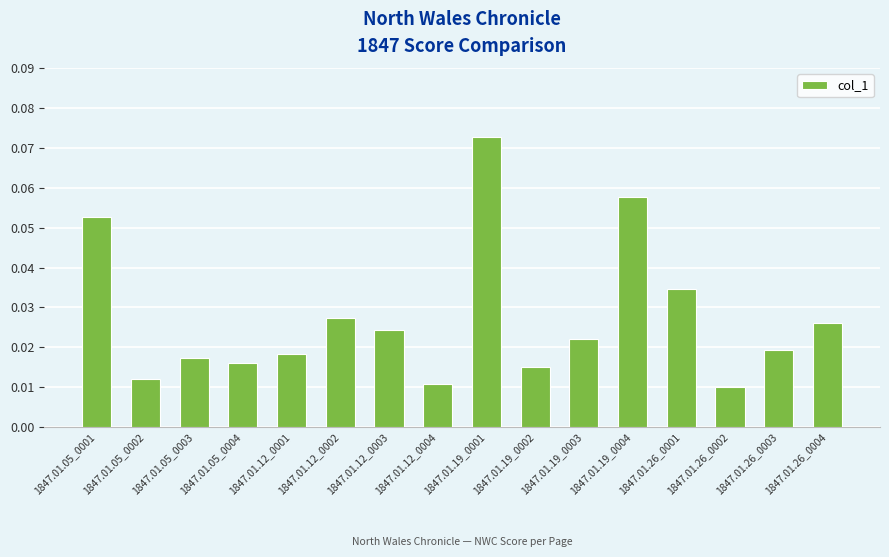

The value at 1847.01.19_0001 is 0.0. True or false?

False